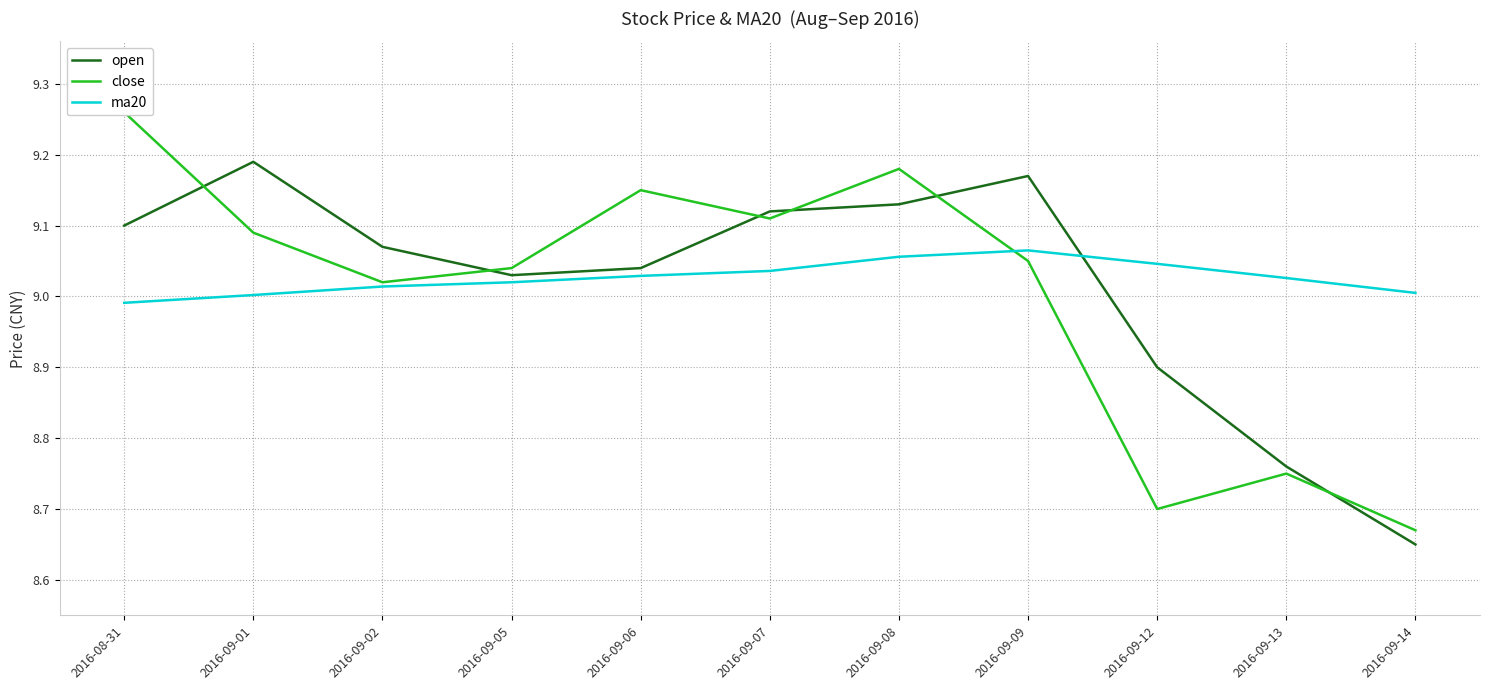

Rank the series by their maximum value, from lowest to highest.

ma20, open, close